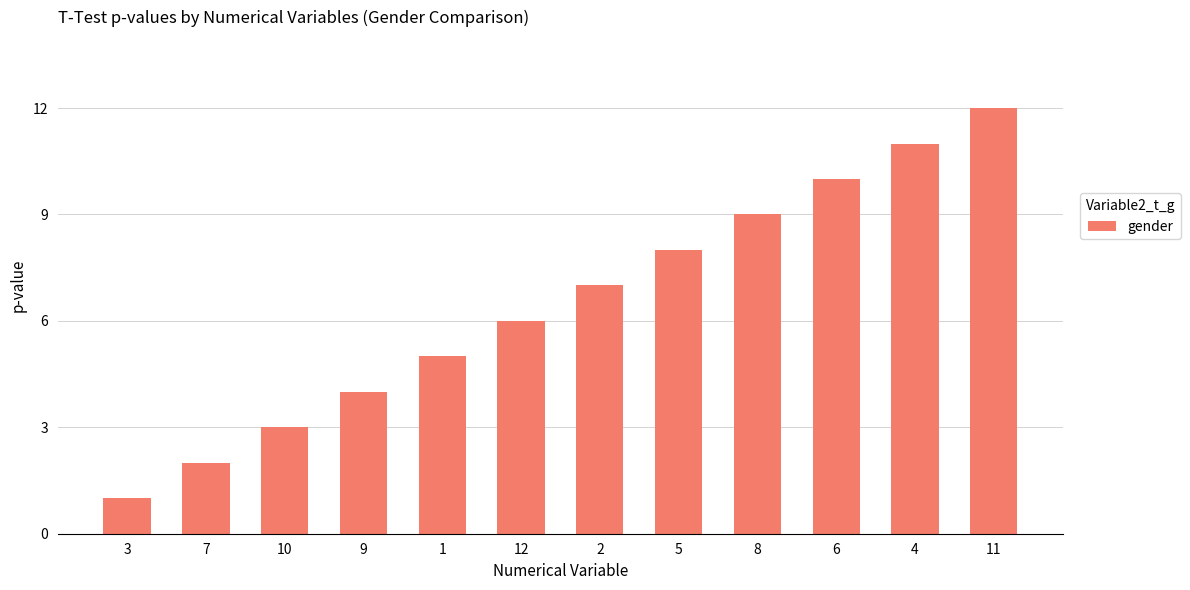

What is the label of the 7th bar from the right?

12